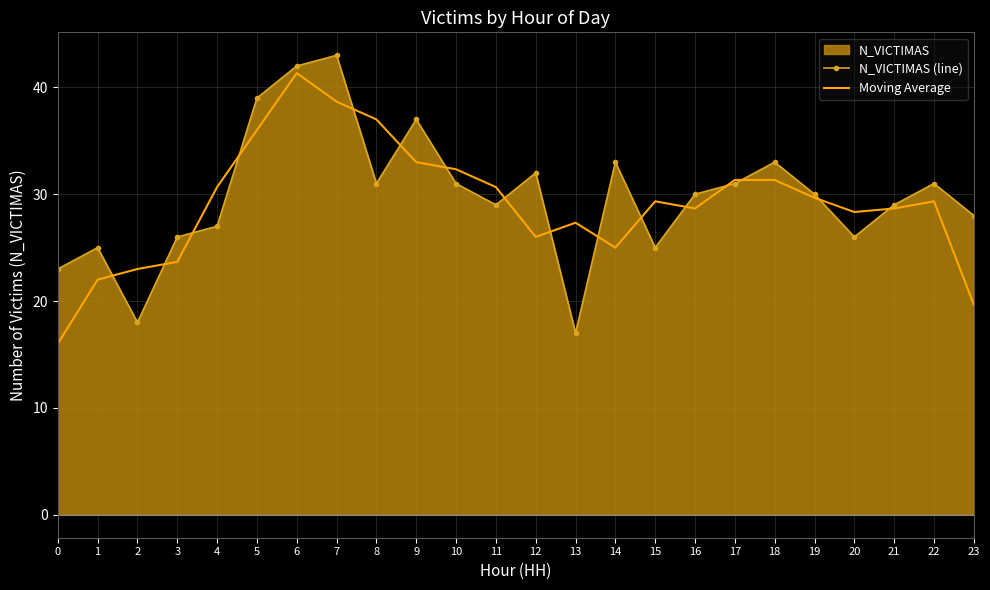

What value does the Moving Average series have at 10?

32.3